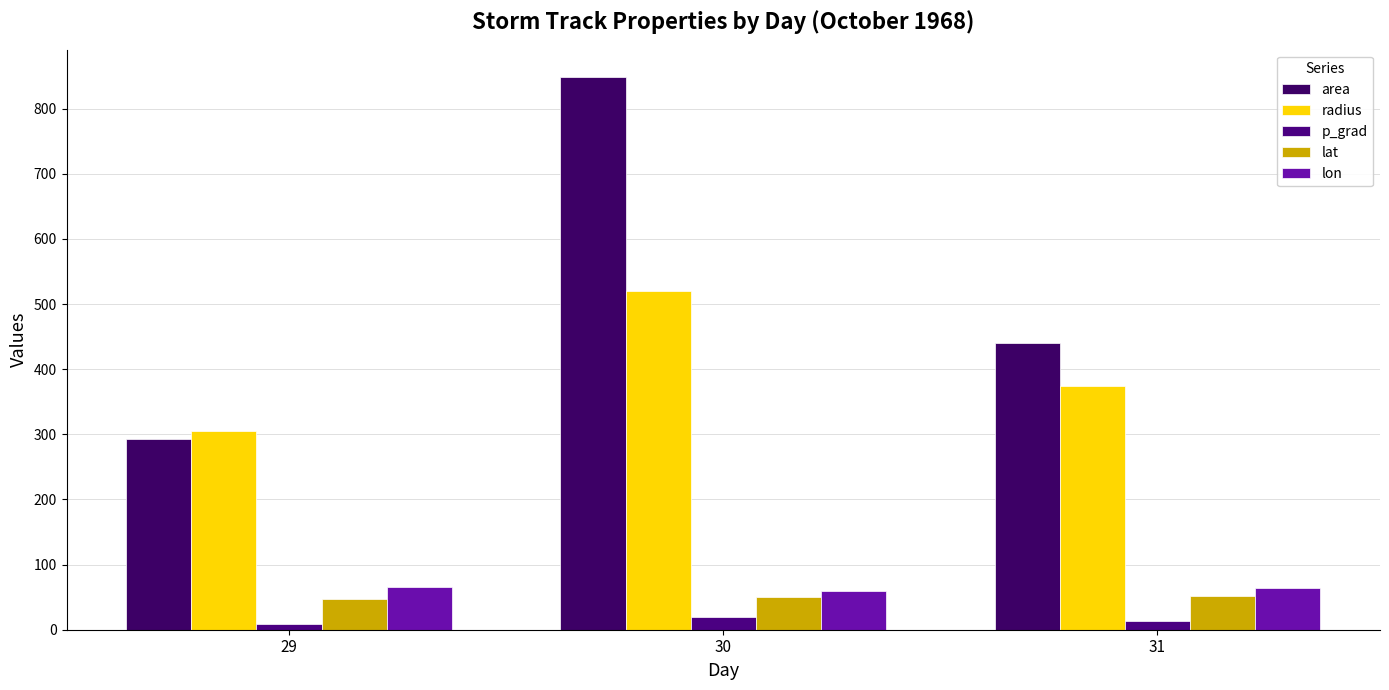

Rank the series at 30 from highest to lowest value.

area, radius, lon, lat, p_grad